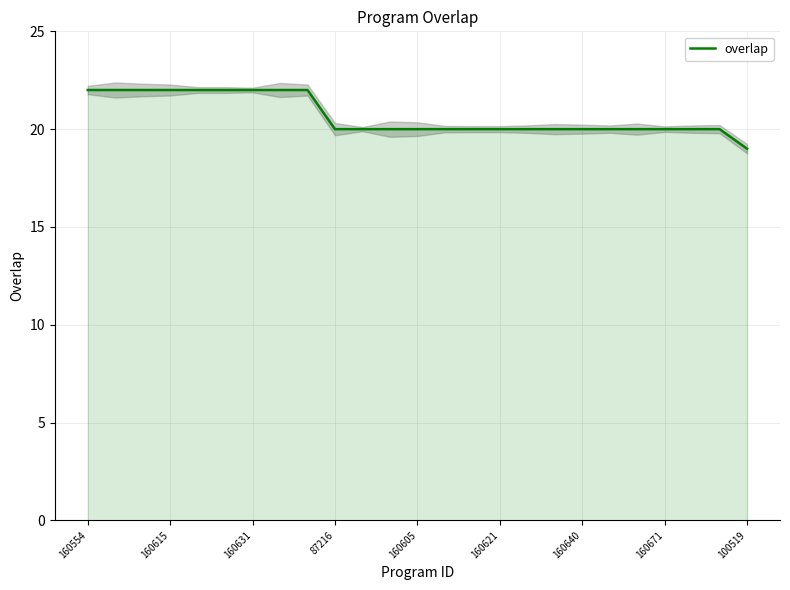

Count the number of data series in this chart.

1